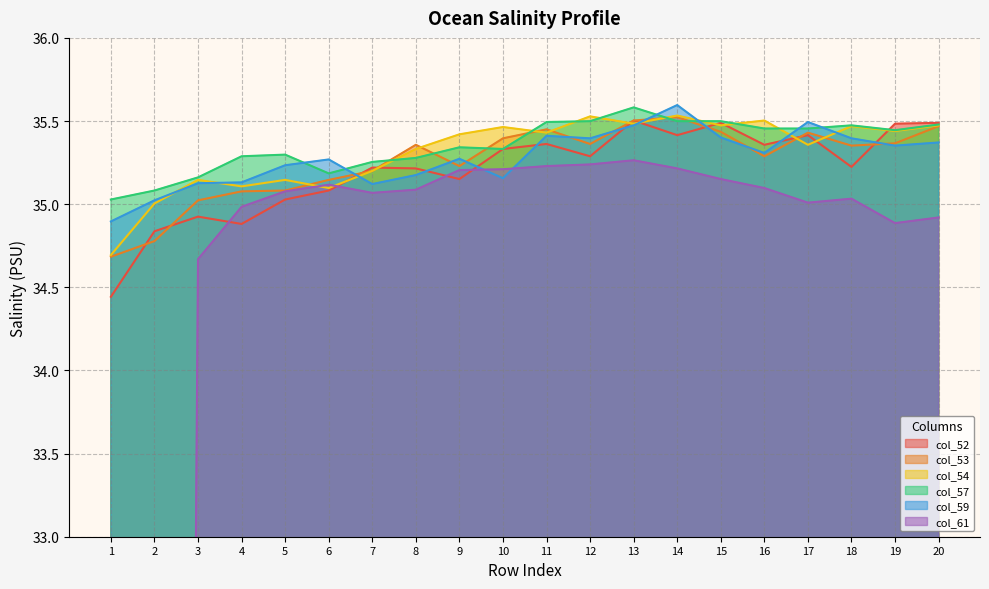

The value of col_57 at 15 is 13.3. True or false?

False